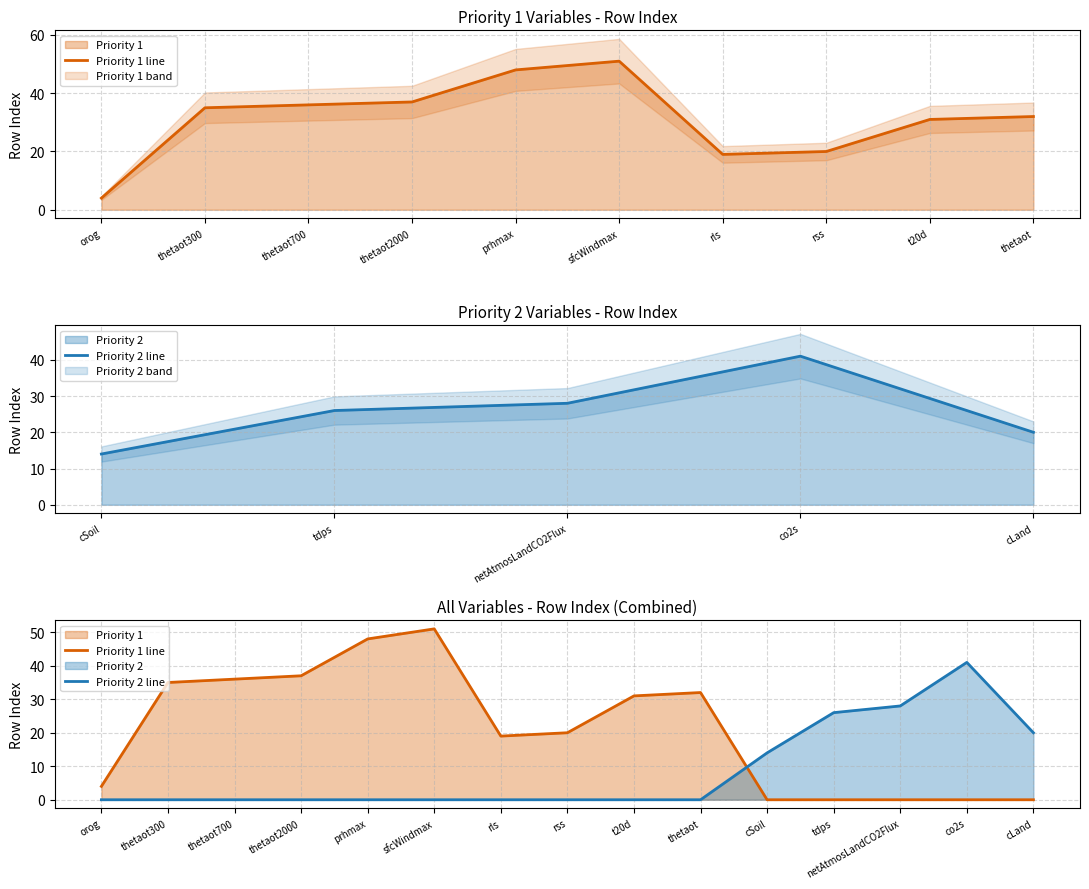

The value of Priority 1 line at thetaot700 is 17. True or false?

False